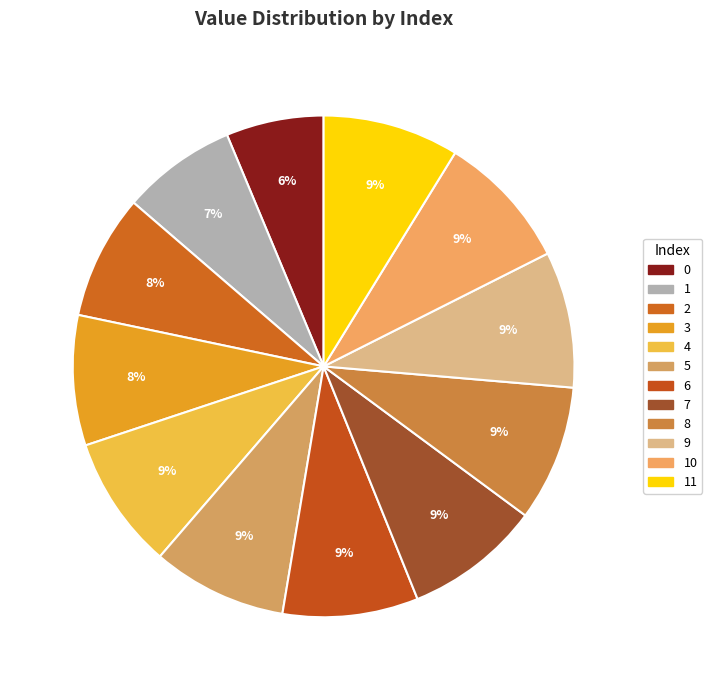

How many slices are in this pie chart?

12